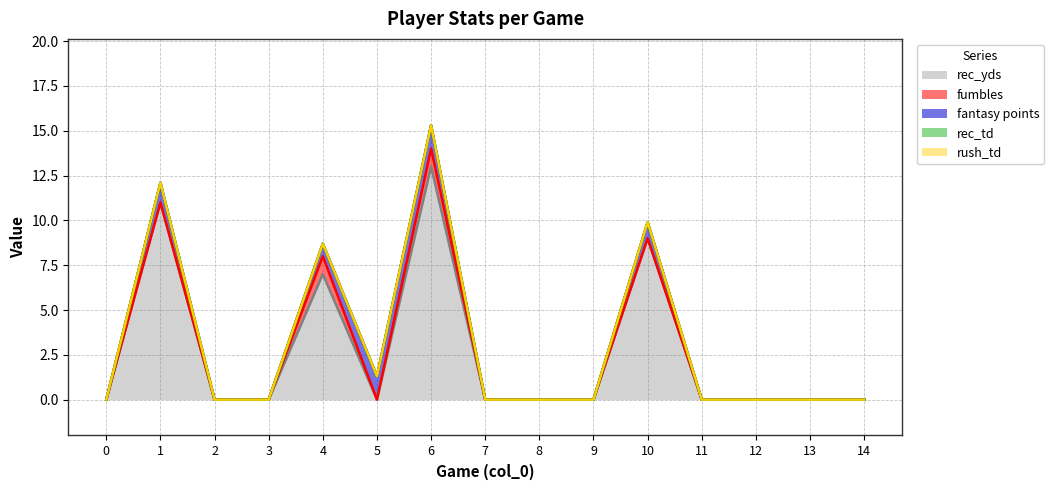

Between 11 and 10, which is larger?

10